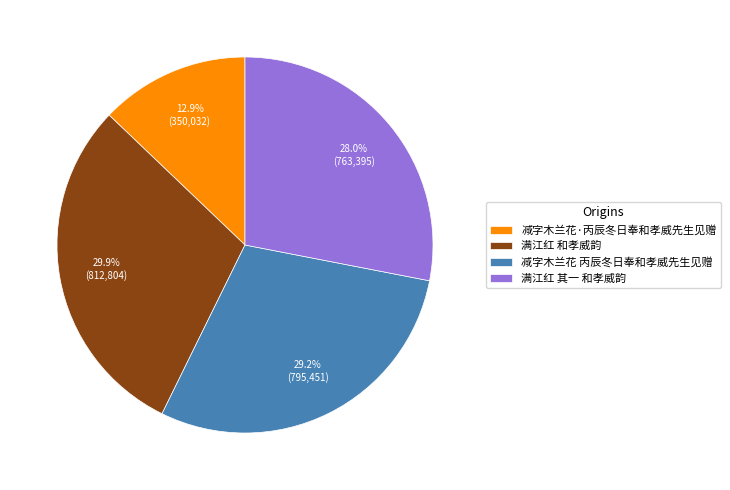

Which category has the smallest portion of the pie?

减字木兰花·丙辰冬日奉和孝威先生见赠